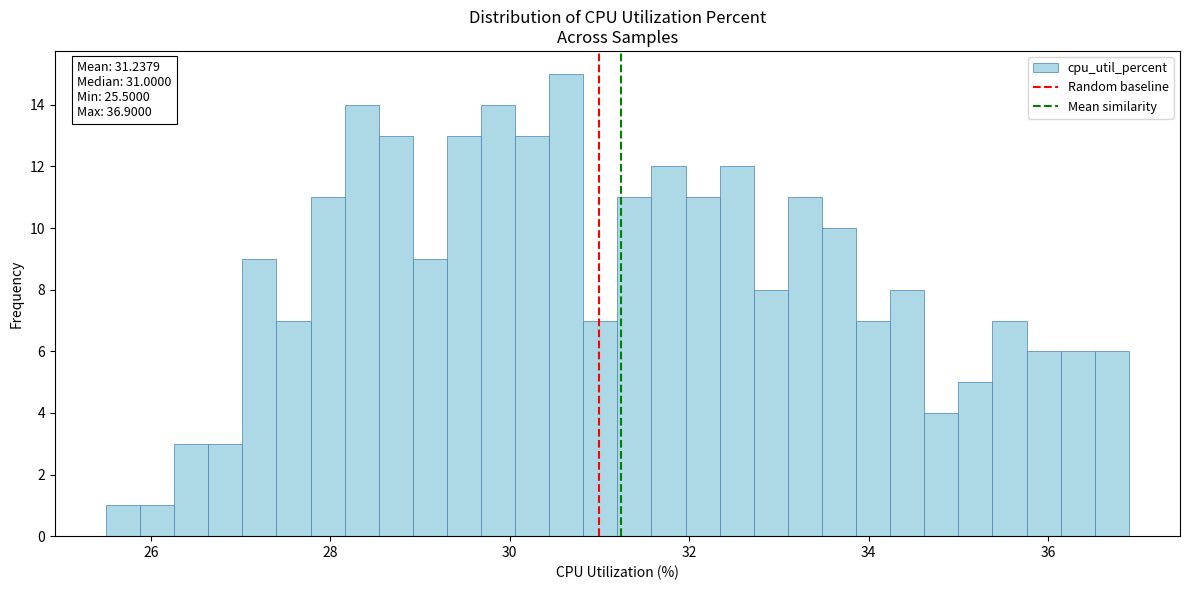

Read against the x-axis, roughly where is the centre of the tallest bar?

30.6